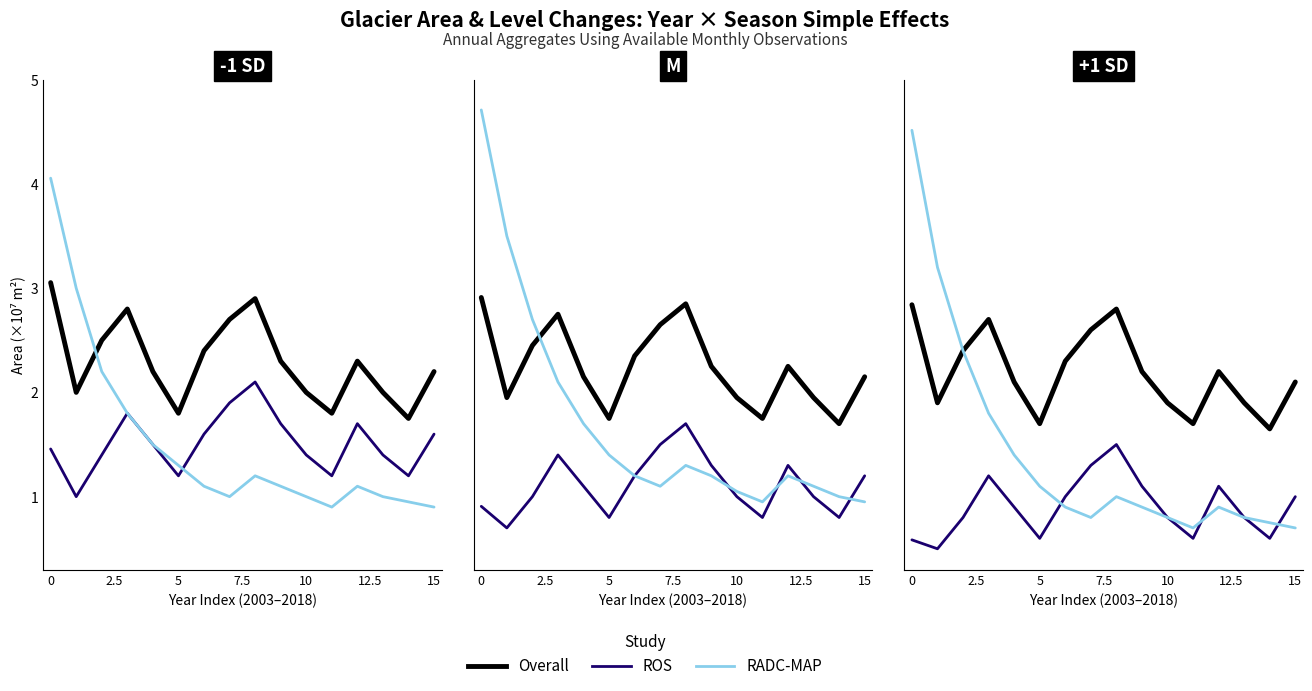

True or false: ROS and Overall intersect in this chart.

False